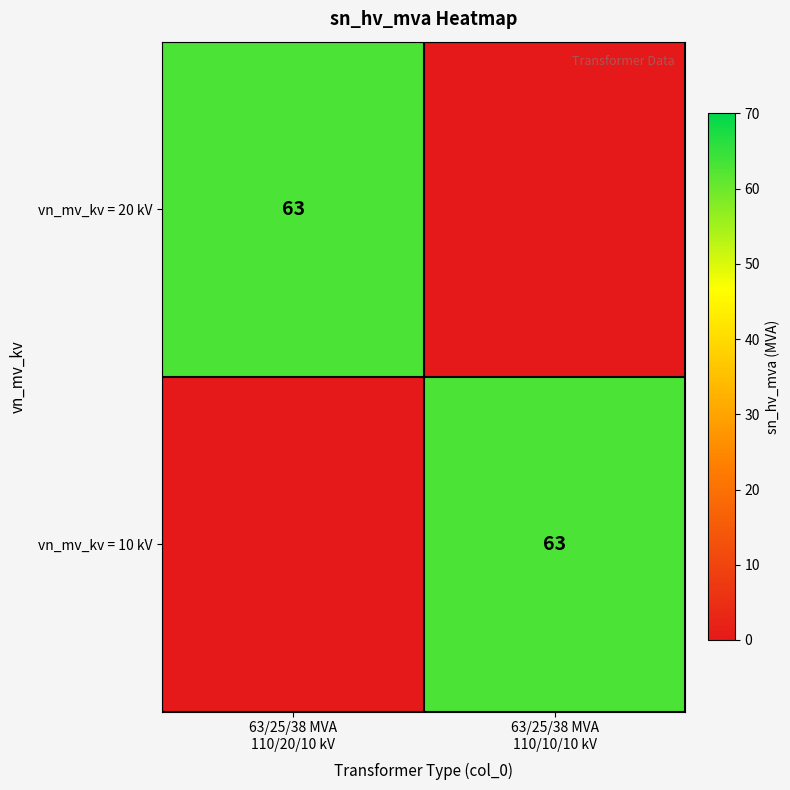

Which series has the largest total across all categories?

vn_mv_kv = 20 kV